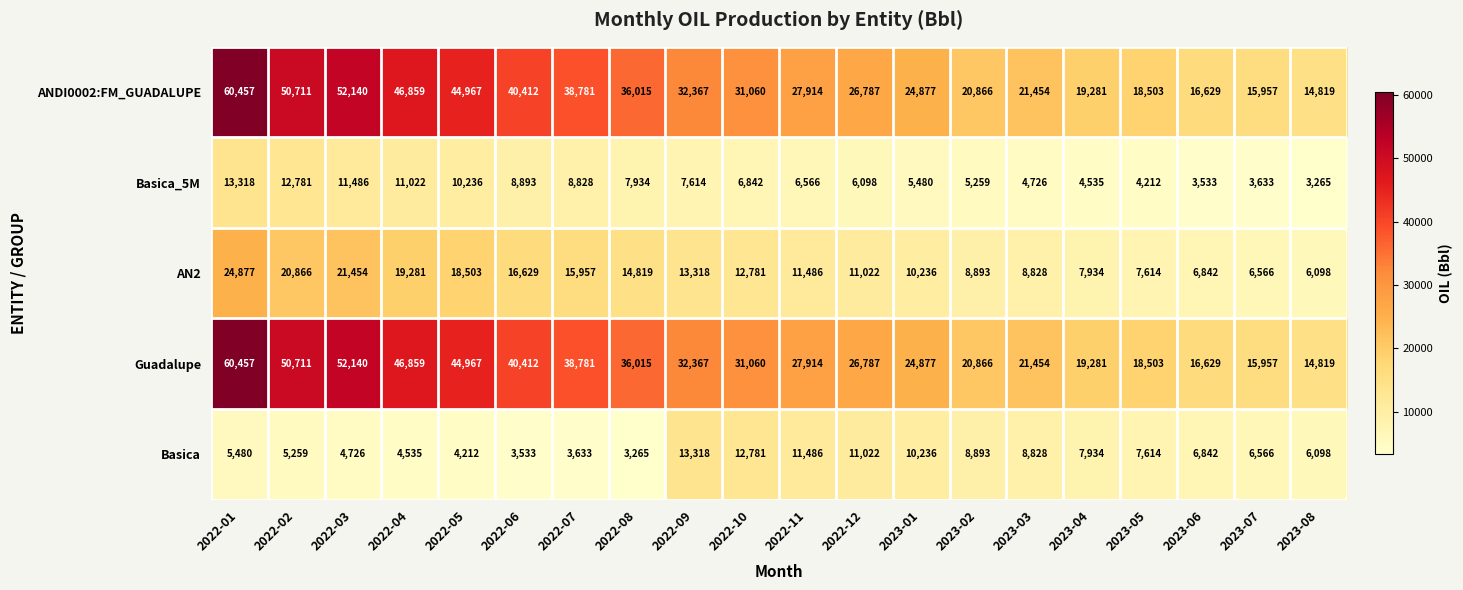

What is the difference between the Basica values at 2023-01 and 2023-06?

3394